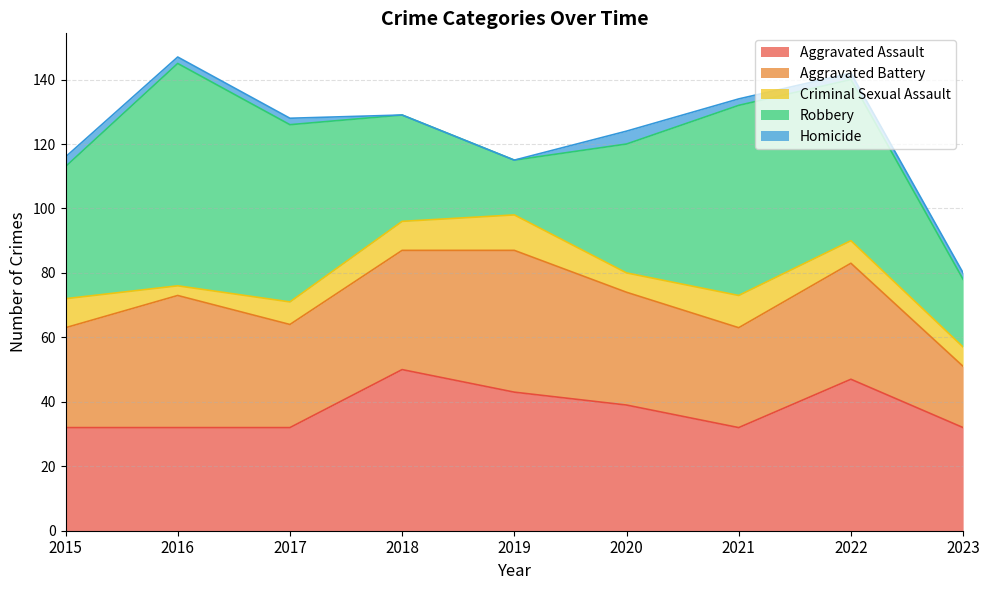

True or false: Criminal Sexual Assault has more than 0 interior local peaks.

True